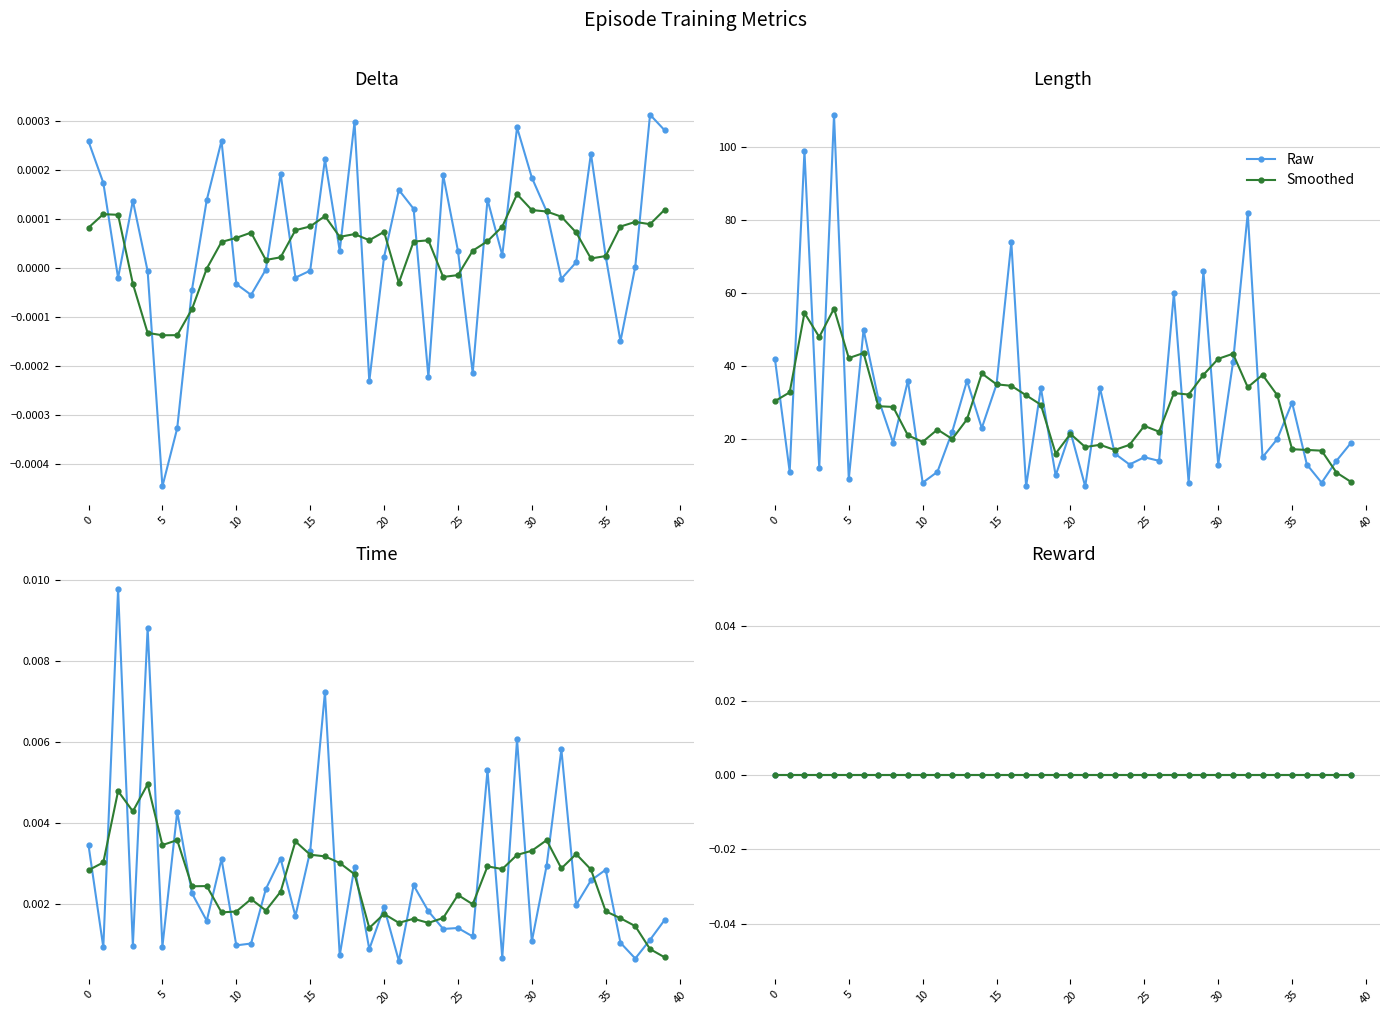

Reading right to left, what are all the values shown in this chart?

delta: 39=0.0	38=0.0	37=0.0	36=-0.0	35=0.0	34=0.0	33=0.0	32=-0.0	31=0.0	30=0.0	29=0.0	28=0.0	27=0.0	26=-0.0	25=0.0	24=0.0	23=-0.0	22=0.0	21=0.0	20=0.0	19=-0.0	18=0.0	17=0.0	16=0.0	15=-0.0	14=-0.0	13=0.0	12=-0.0	11=-0.0	10=-0.0	9=0.0	8=0.0	7=-0.0	6=-0.0	5=-0.0	4=-0.0	3=0.0	2=-0.0	1=0.0	0=0.0
length: 39=19.0	38=14.0	37=8.0	36=13.0	35=30.0	34=20.0	33=15.0	32=82.0	31=41.0	30=13.0	29=66.0	28=8.0	27=60.0	26=14.0	25=15.0	24=13.0	23=16.0	22=34.0	21=7.0	20=22.0	19=10.0	18=34.0	17=7.0	16=74.0	15=35.0	14=23.0	13=36.0	12=22.0	11=11.0	10=8.0	9=36.0	8=19.0	7=31.0	6=50.0	5=9.0	4=109.0	3=12.0	2=99.0	1=11.0	0=42.0
time: 39=0.0	38=0.0	37=0.0	36=0.0	35=0.0	34=0.0	33=0.0	32=0.0	31=0.0	30=0.0	29=0.0	28=0.0	27=0.0	26=0.0	25=0.0	24=0.0	23=0.0	22=0.0	21=0.0	20=0.0	19=0.0	18=0.0	17=0.0	16=0.0	15=0.0	14=0.0	13=0.0	12=0.0	11=0.0	10=0.0	9=0.0	8=0.0	7=0.0	6=0.0	5=0.0	4=0.0	3=0.0	2=0.0	1=0.0	0=0.0